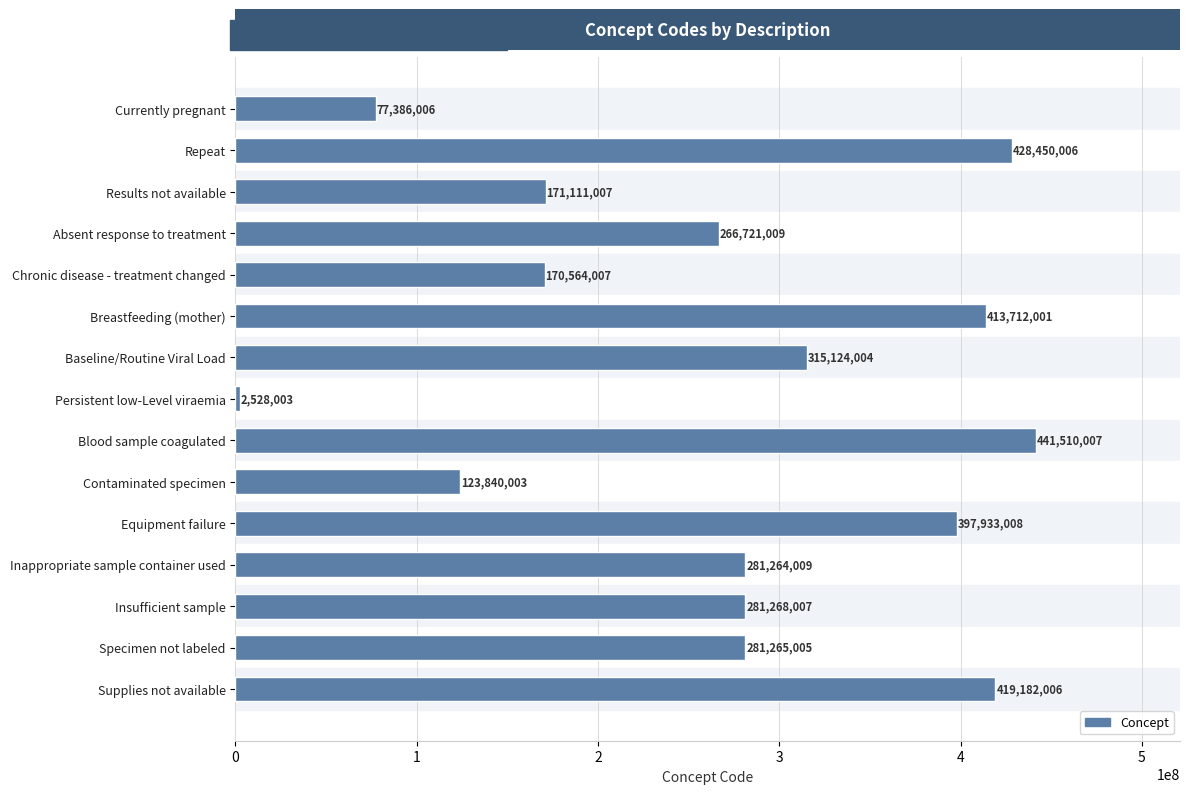

What is the sum of all values?

4071858088